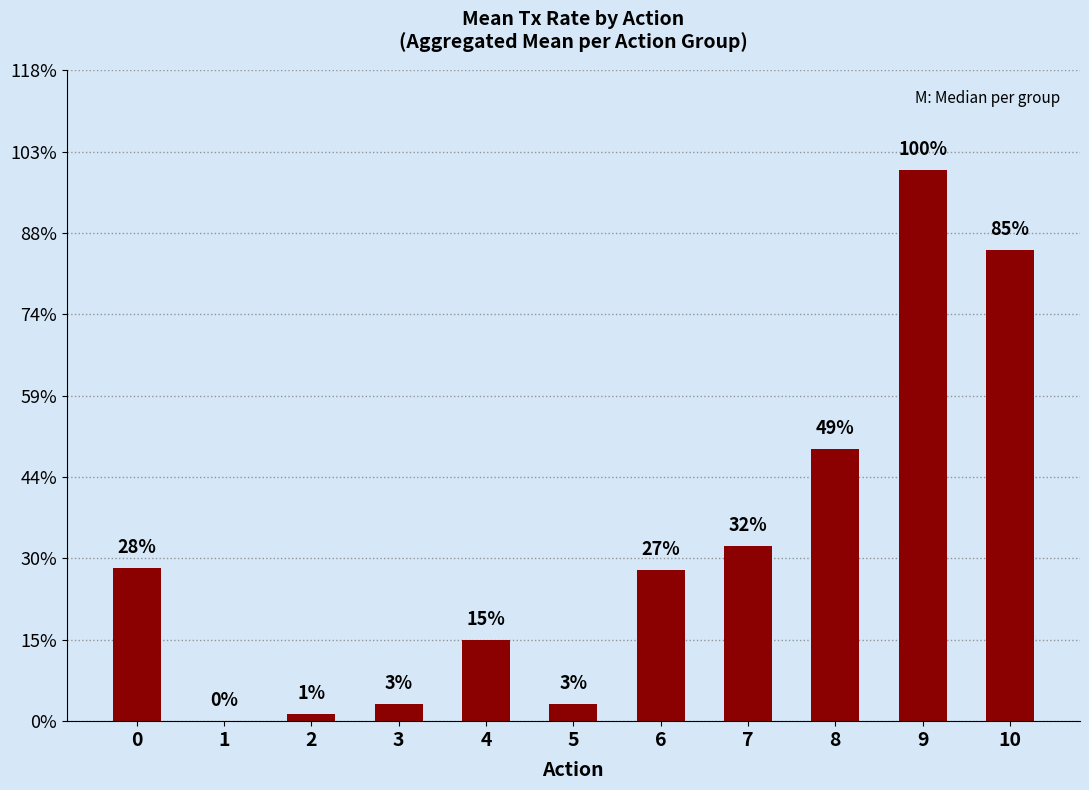

Are the bars horizontal?

No